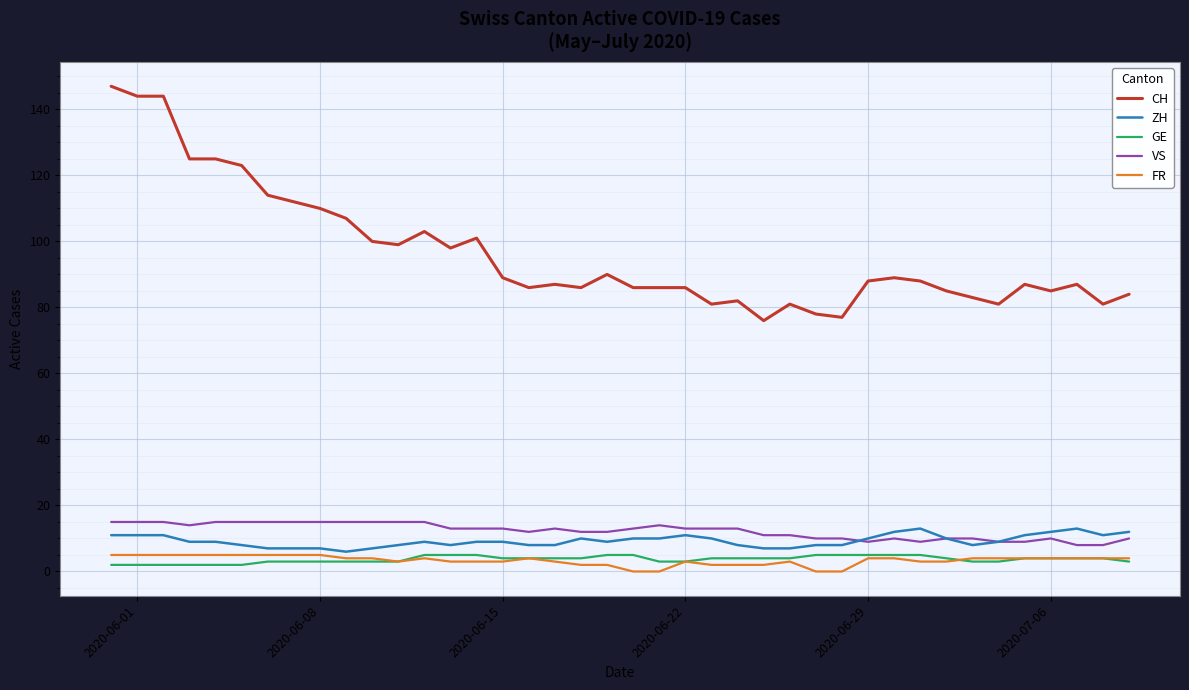

What is the maximum value shown in the chart?

147